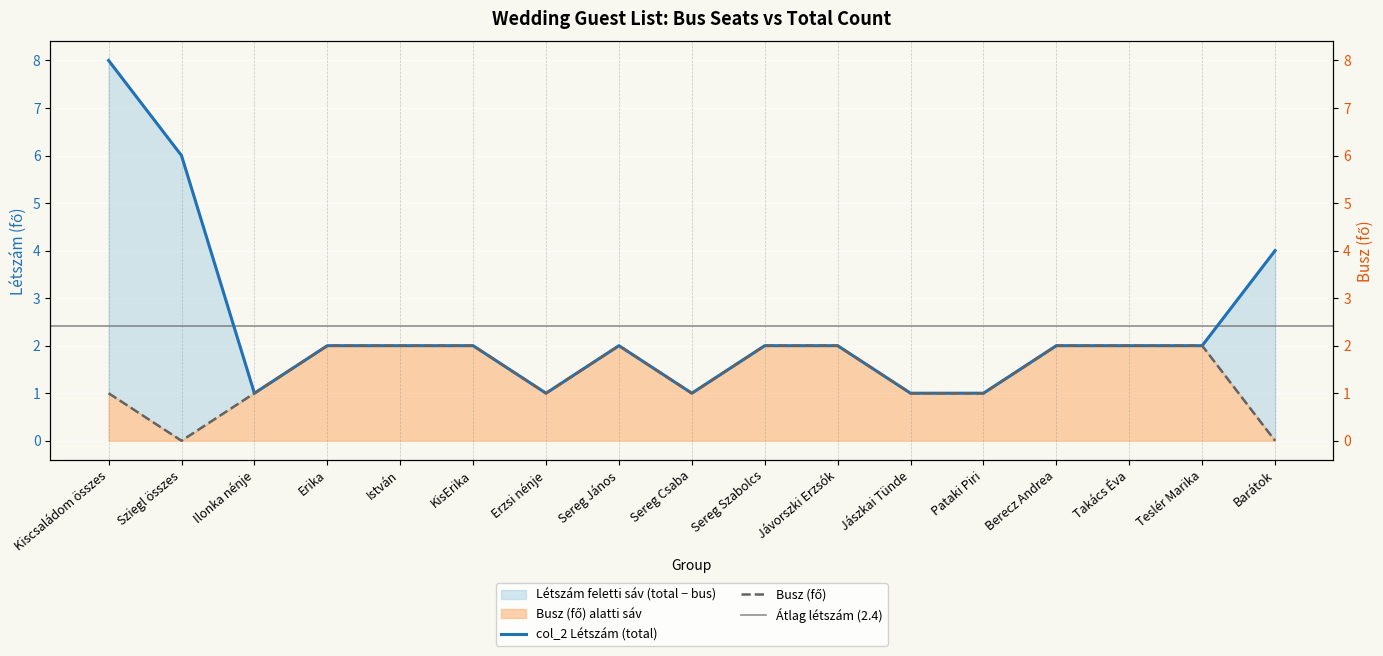

True or false: Busz (fő) - Left and col_2 (Létszám) intersect in this chart.

False